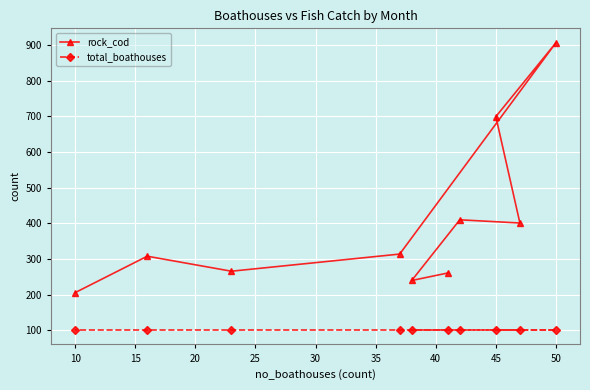

What is the value of the total_boathouses point at the 1st from the left?

101